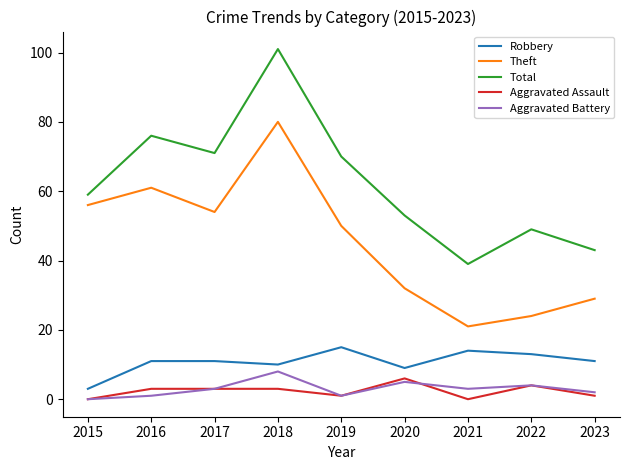

What is the difference between the maximum and minimum values in the Theft series?

59